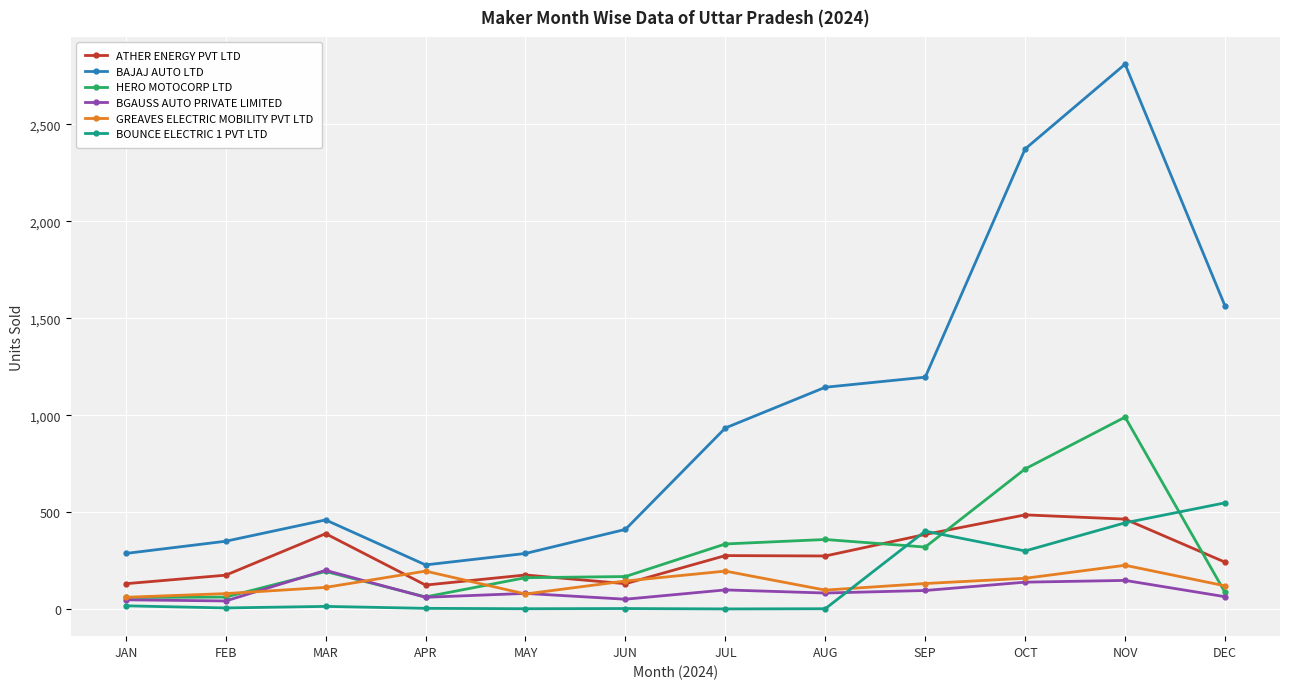

How many lines are shown in the chart?

6